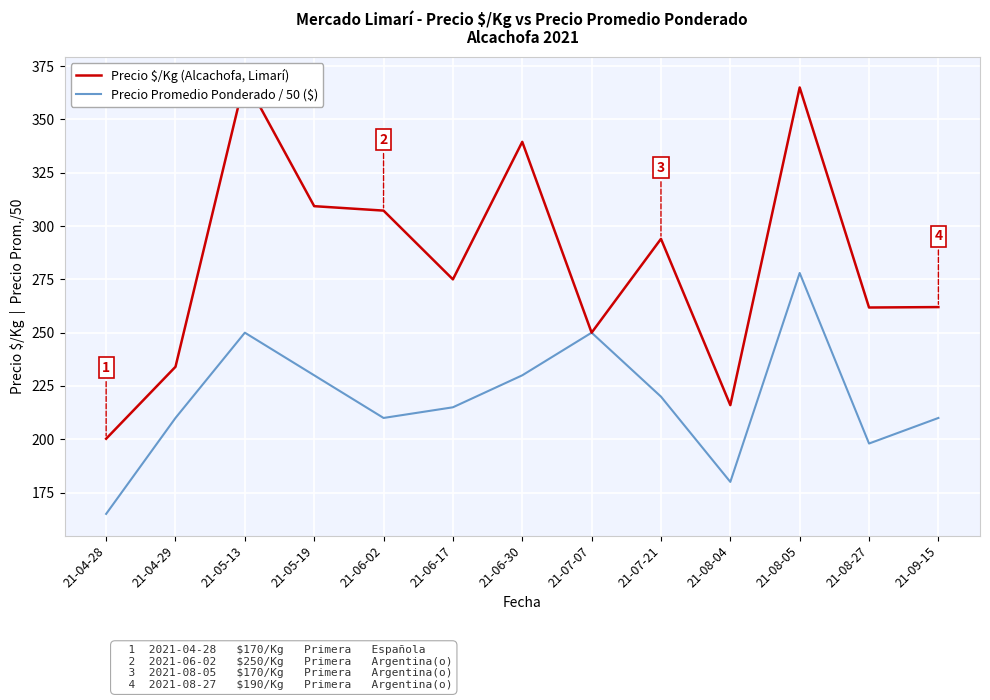

True or false: Precio $/Kg (Alcachofa, Limarí) and Precio Promedio Ponderado / 50 ($) intersect in this chart.

False